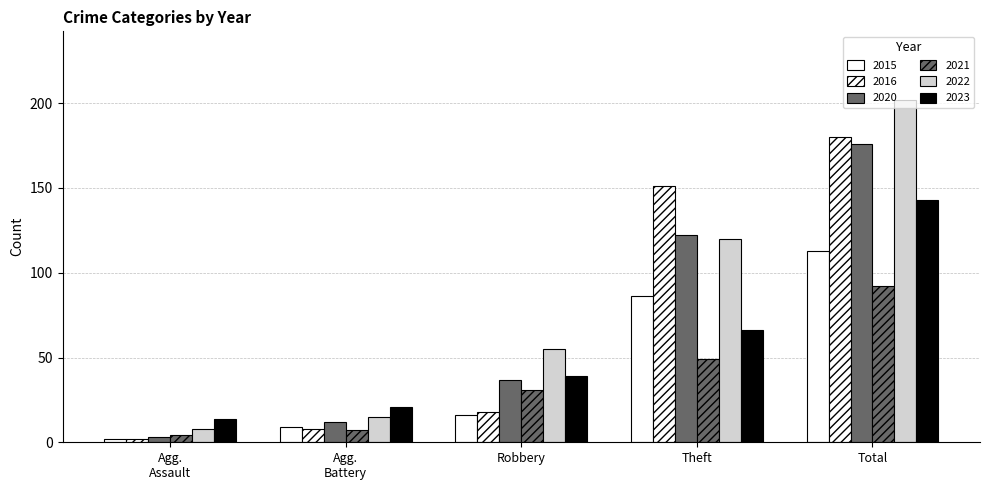

What is the label of the 2nd bar from the left?

Agg. Battery